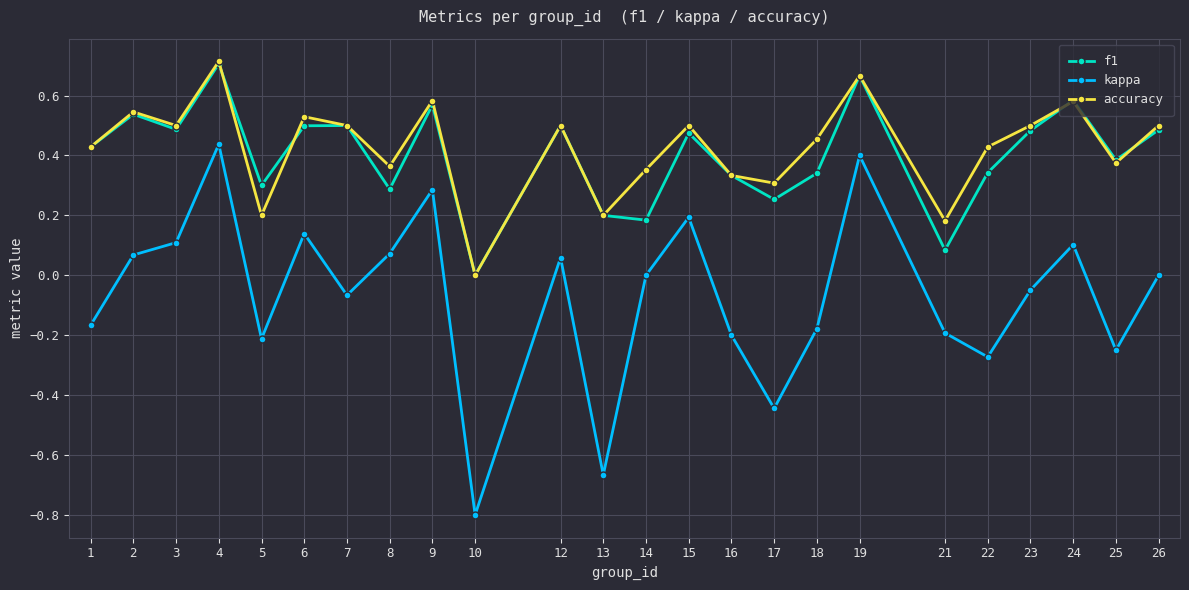

Which series changed the most between 17 and 25?

kappa